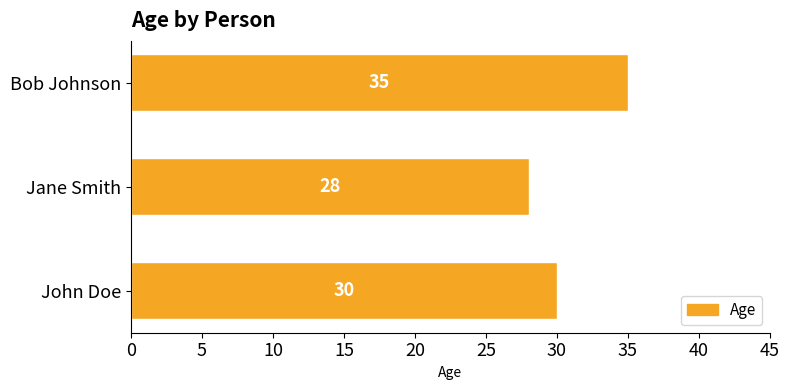

What is the sum of the values at Jane Smith and Bob Johnson?

63